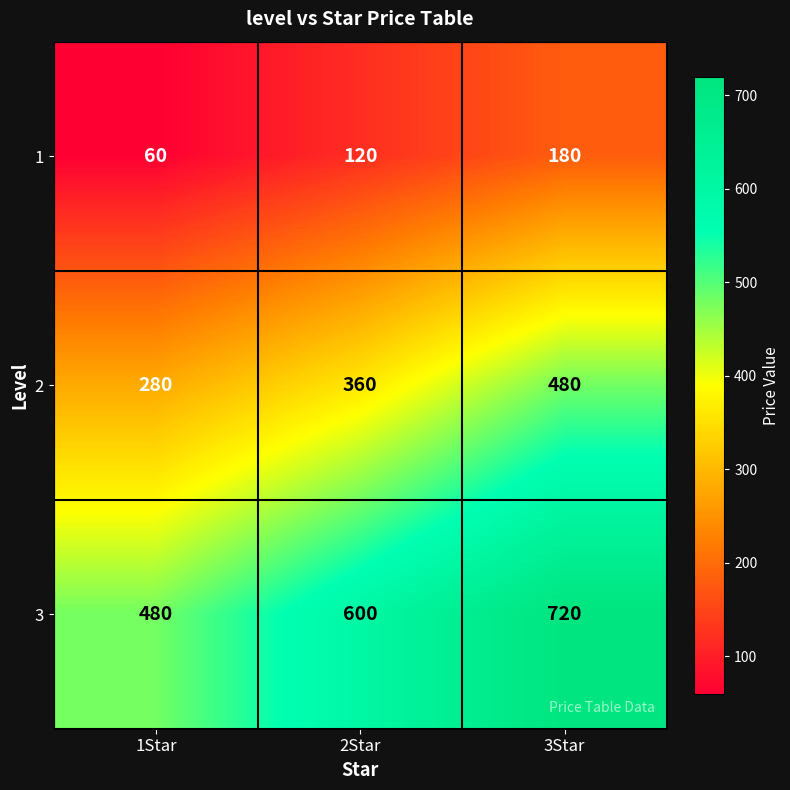

How many distinct data groups are displayed?

3